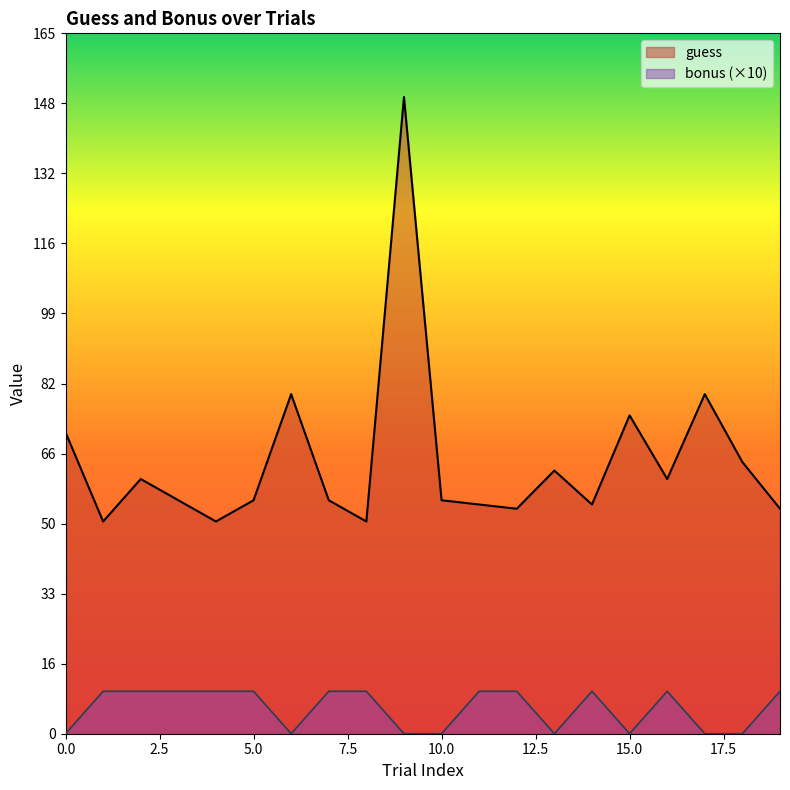

Which series has the widest spread of values?

guess